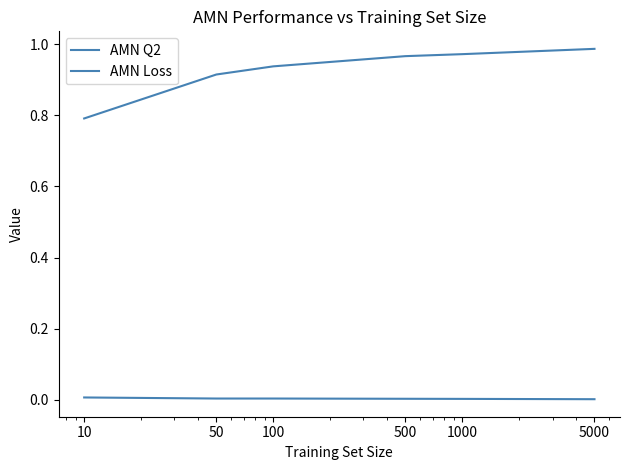

Rank the series by their average value, from highest to lowest.

AMN Q2, AMN Loss